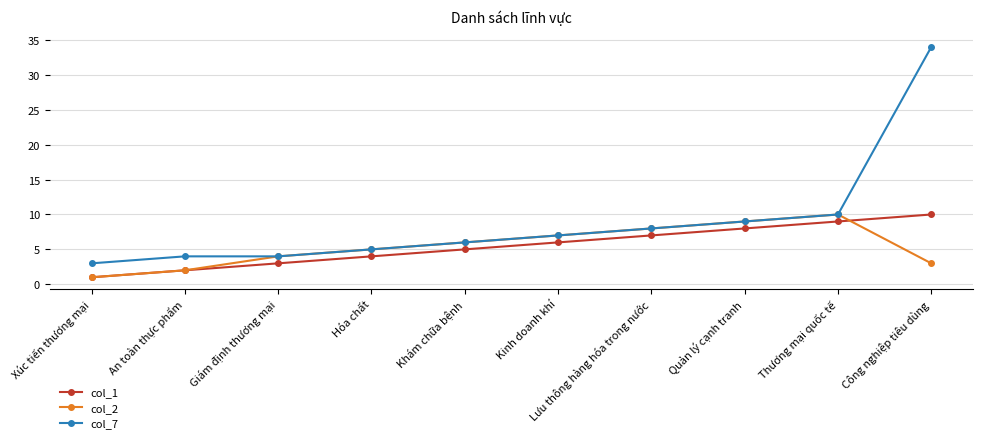

What is the label of the 4th point from the right?

Lưu thông hàng hóa trong nước